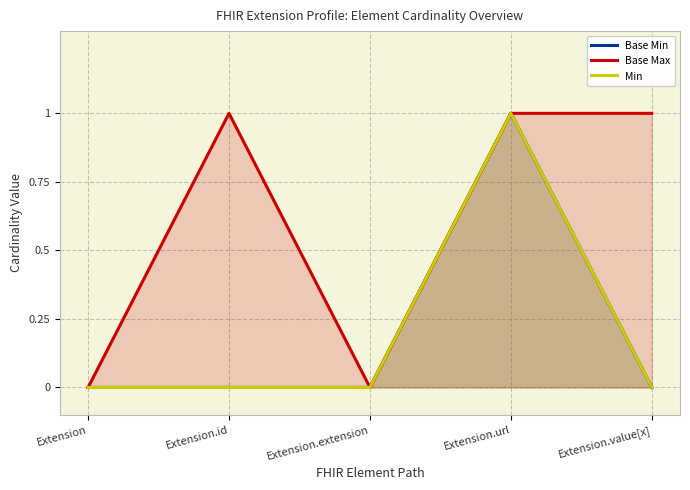

How many values in Base Max are above zero?

3